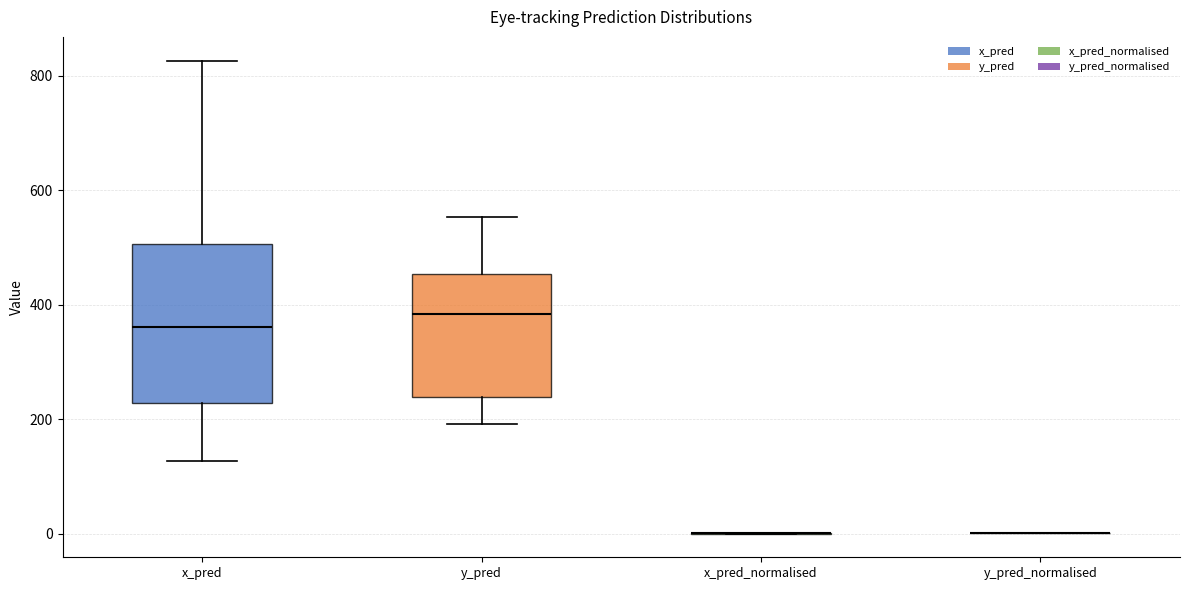

Reading left to right, transcribe this box plot: for each box, give where its median line is, the range the box spans, and where its two whiskers end, as read against the y-axis. The values are not printed on the chart, so give them approximately, as read against the axis.

x_pred: median 360, box 220 to 500, whiskers 120 to 820
y_pred: median 380, box 240 to 460, whiskers 200 to 560
x_pred_normalised: box collapsed to a line at 0, whiskers 0 to 0
y_pred_normalised: box collapsed to a line at 0, whiskers 0 to 0